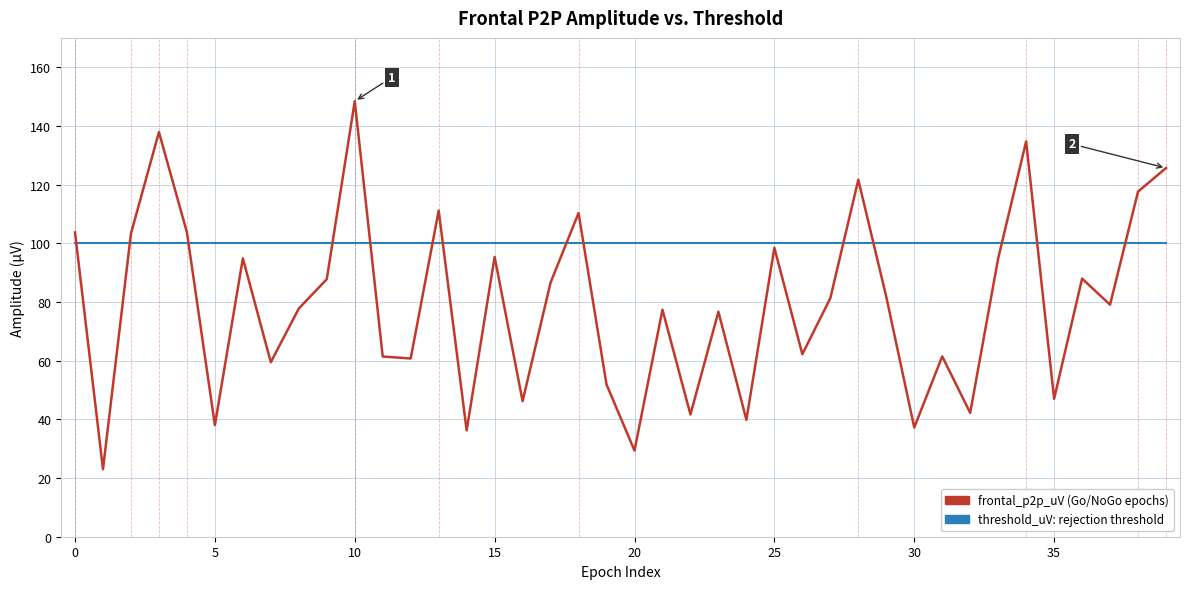

What is the greatest value displayed?

148.4